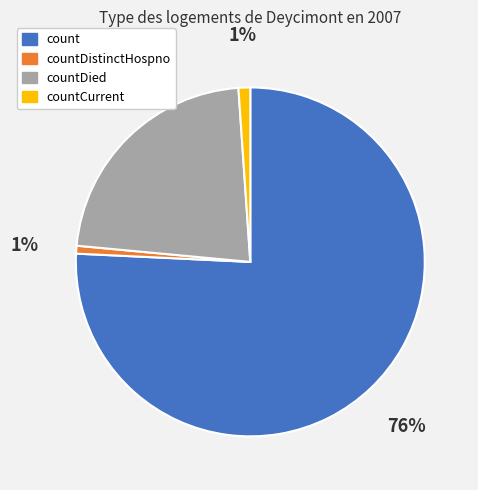

Is the sum of count and countDied greater than half?

Yes